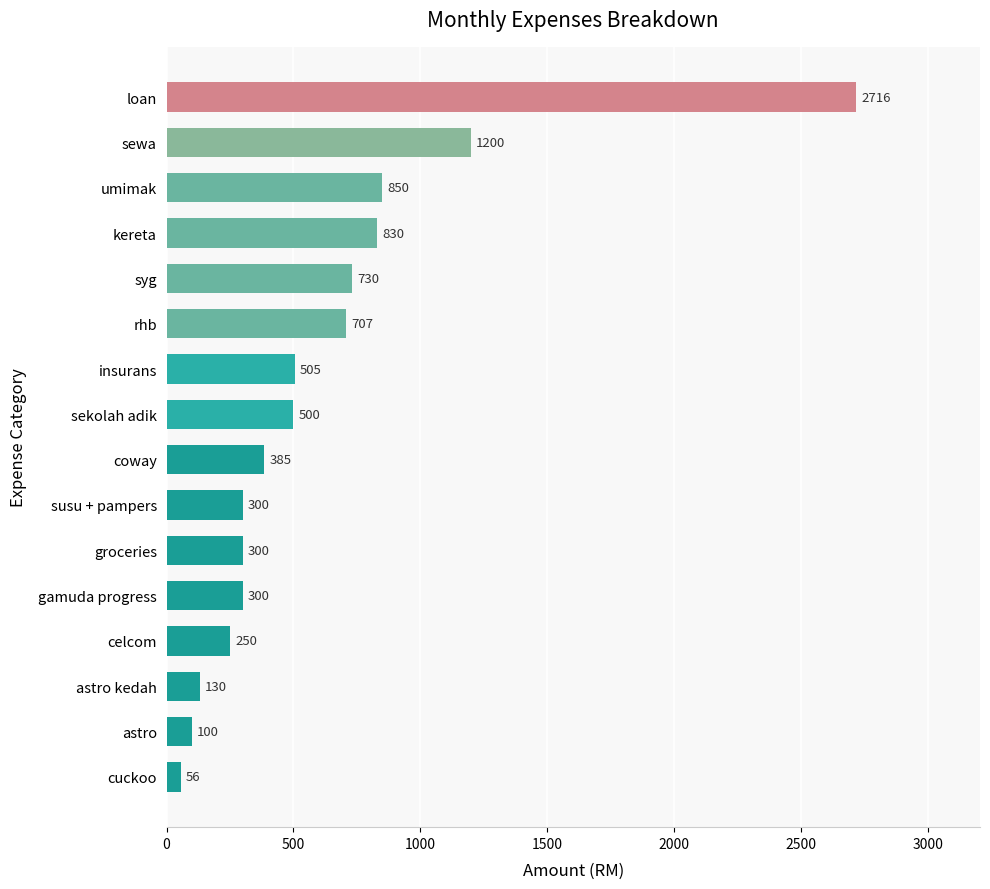

How many series are shown in this chart?

1